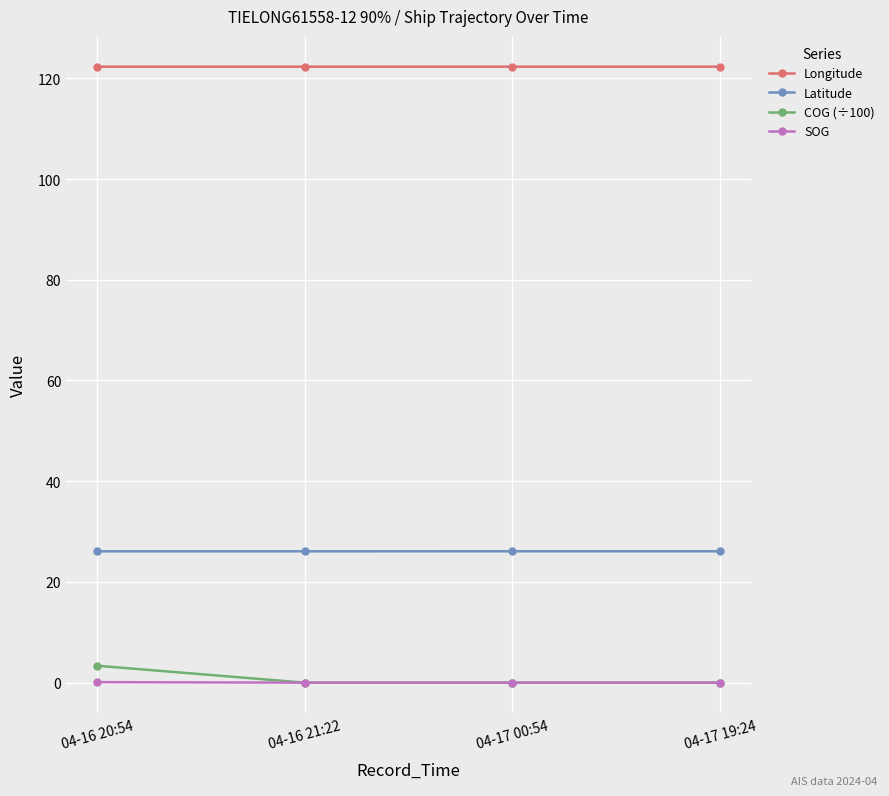

Is it true that Longitude equals 122.3 at 04-16 21:22?

True